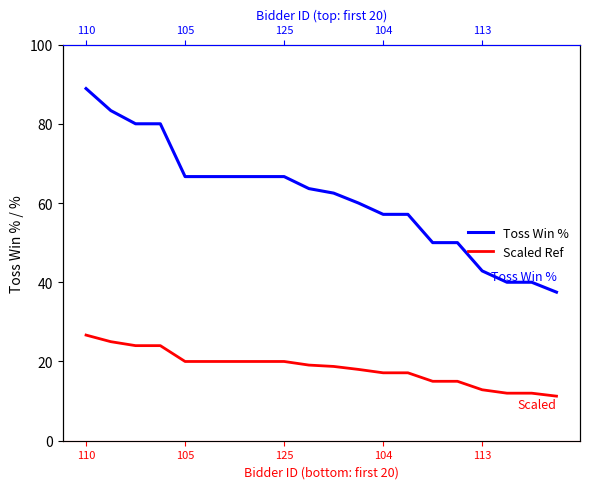

True or false: Toss Win % has more than 2 interior local peaks.

False